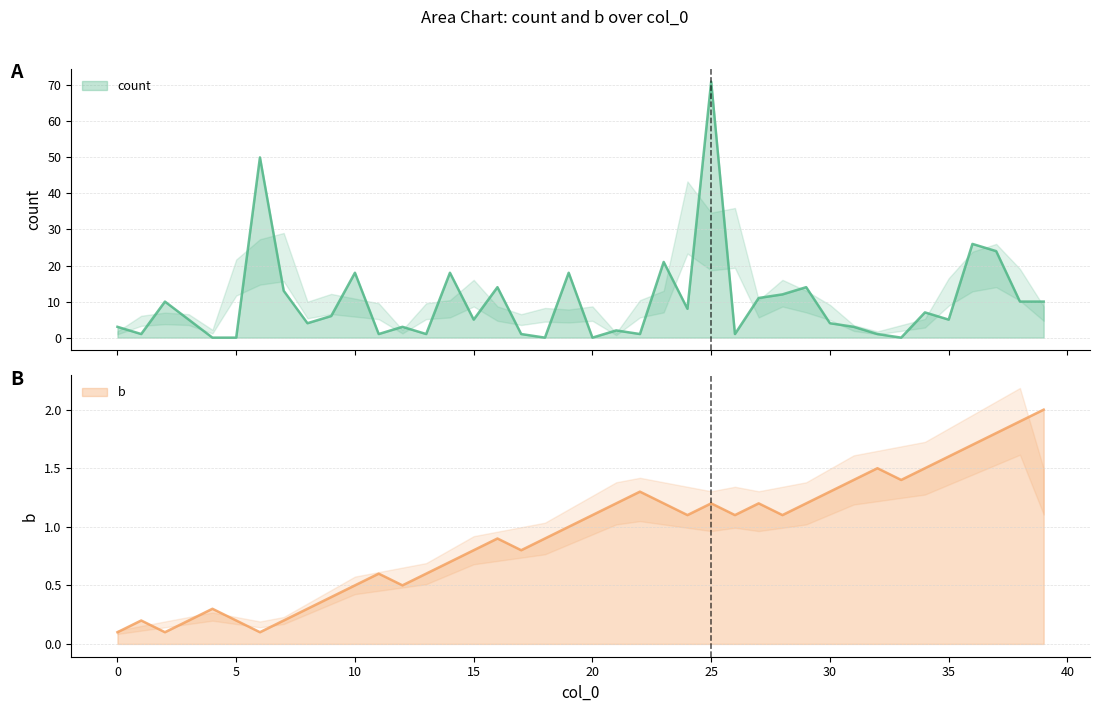

Reading left to right, what are all the values shown in this chart?

count: 0=3.0	1=1.0	2=10.0	3=5.0	4=0.0	5=0.0	6=50.0	7=13.0	8=4.0	9=6.0	10=18.0	11=1.0	12=3.0	13=1.0	14=18.0	15=5.0	16=14.0	17=1.0	18=0.0	19=18.0	20=0.0	21=2.0	22=1.0	23=21.0	24=8.0	25=71.0	26=1.0	27=11.0	28=12.0	29=14.0	30=4.0	31=3.0	32=1.0	33=0.0	34=7.0	35=5.0	36=26.0	37=24.0	38=10.0	39=10.0
b: 0=0.1	1=0.2	2=0.1	3=0.2	4=0.3	5=0.2	6=0.1	7=0.2	8=0.3	9=0.4	10=0.5	11=0.6	12=0.5	13=0.6	14=0.7	15=0.8	16=0.9	17=0.8	18=0.9	19=1.0	20=1.1	21=1.2	22=1.3	23=1.2	24=1.1	25=1.2	26=1.1	27=1.2	28=1.1	29=1.2	30=1.3	31=1.4	32=1.5	33=1.4	34=1.5	35=1.6	36=1.7	37=1.8	38=1.9	39=2.0